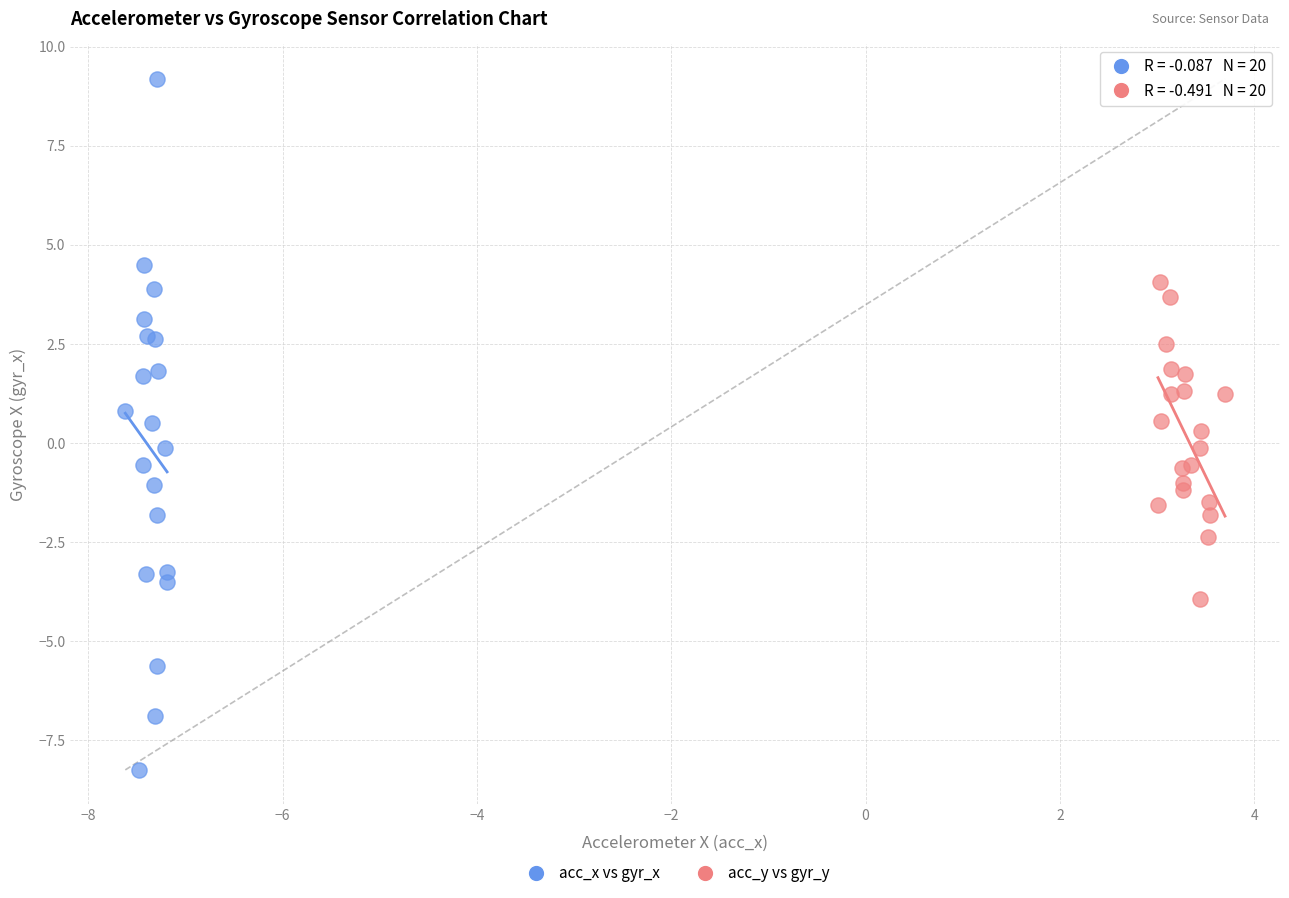

Which series reaches the minimum Y coordinate?

acc_x vs gyr_x